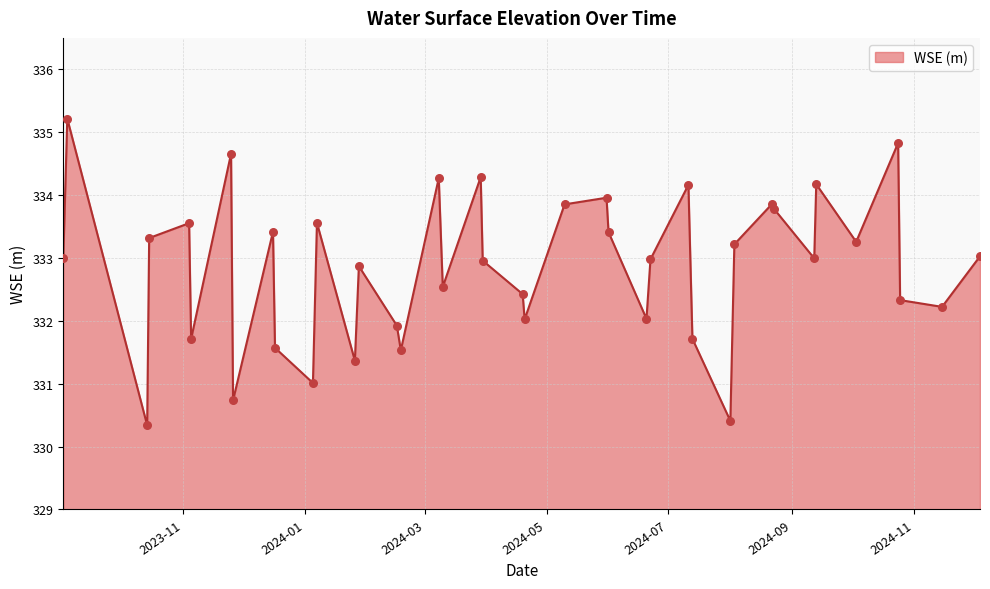

What is the difference between the maximum and minimum values?

4.9